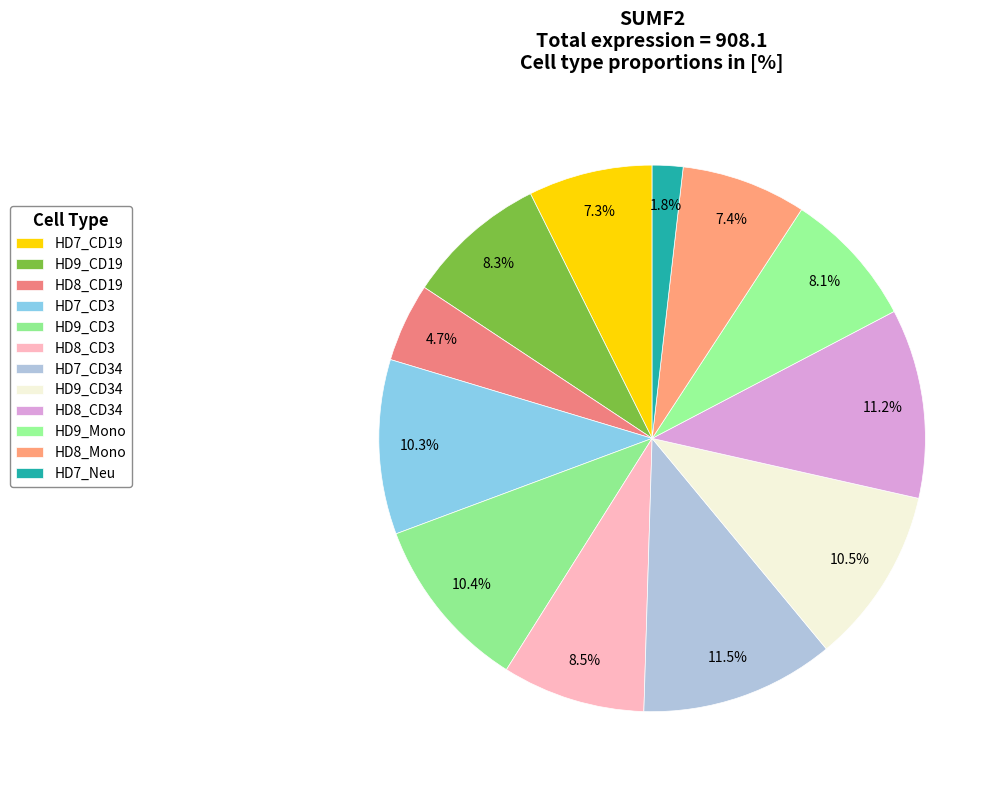

Rank the categories by value from lowest to highest.

HD7_Neu, HD8_CD19, HD7_CD19, HD8_Mono, HD9_Mono, HD9_CD19, HD8_CD3, HD7_CD3, HD9_CD3, HD9_CD34, HD8_CD34, HD7_CD34